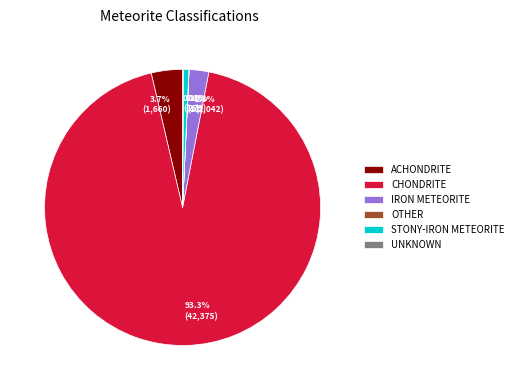

The IRON METEORITE slice represents 2% of the pie. True or false?

True